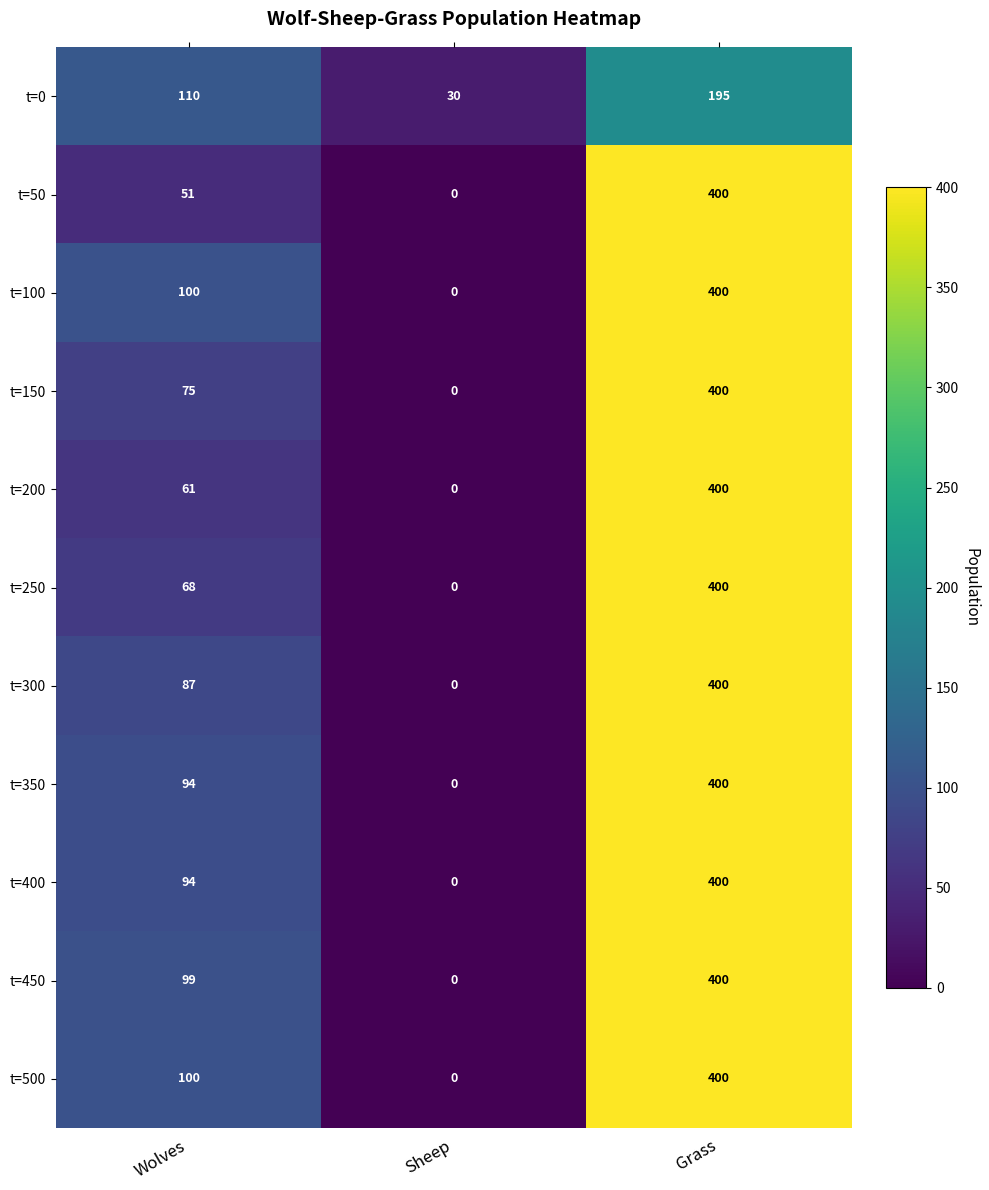

Is the value of t=200 at Wolves greater than the value of t=500 at Wolves?

No